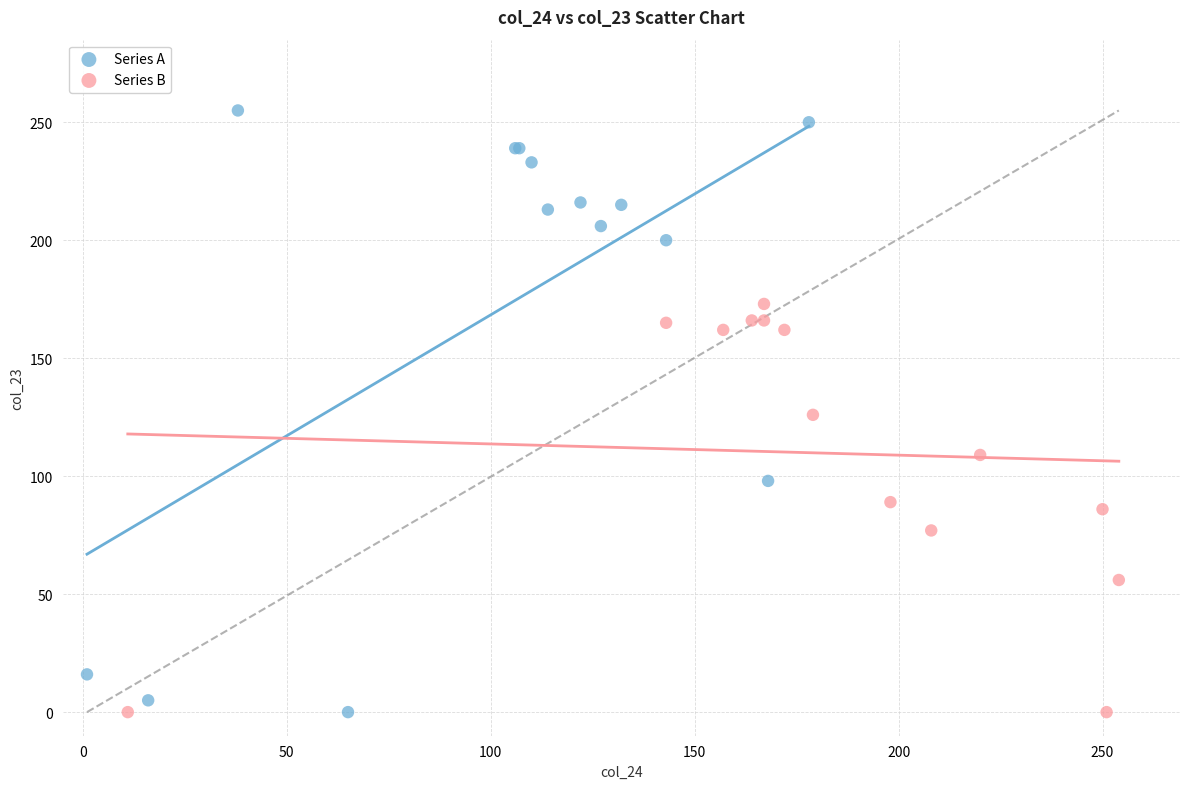

Which series has the largest Y range (max minus min)?

Series A